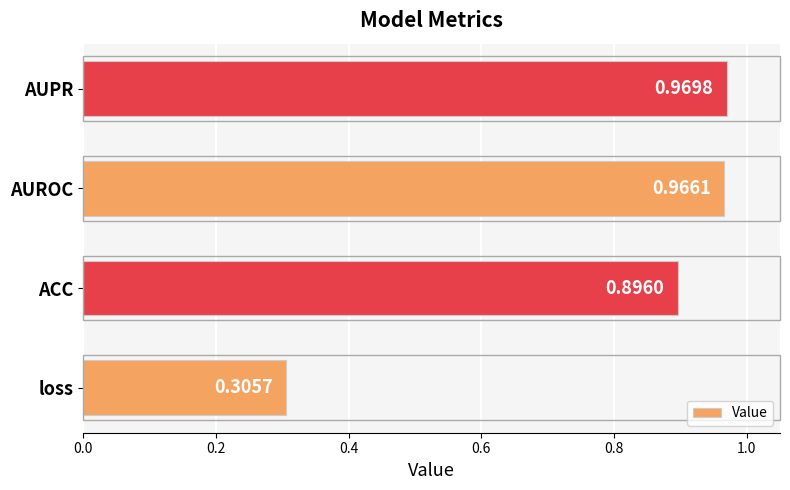

What is the change in value from loss to AUROC?

+0.7